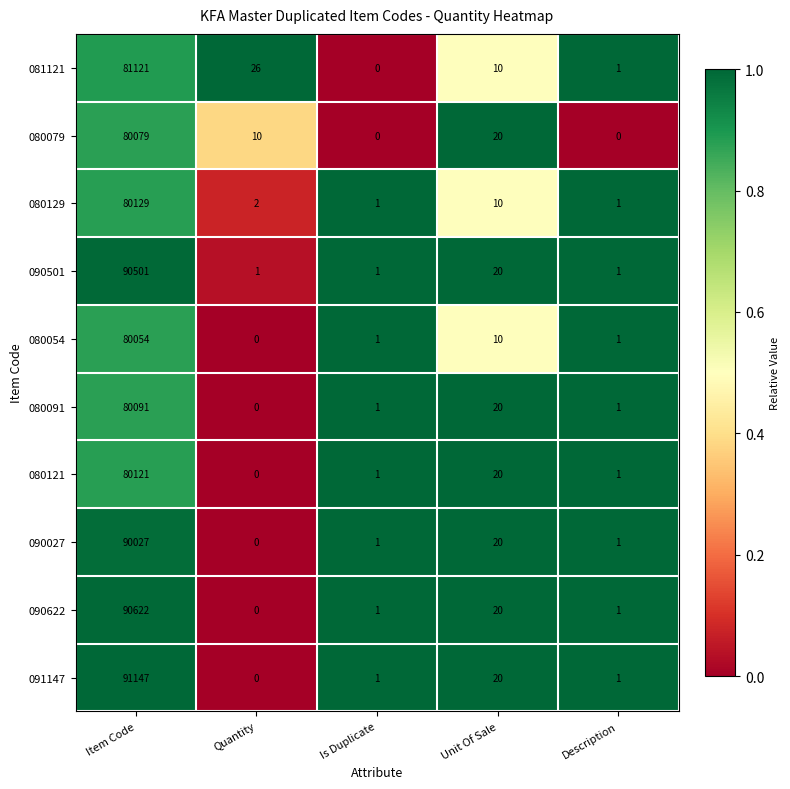

What is the sum of all 080079 values?

80109